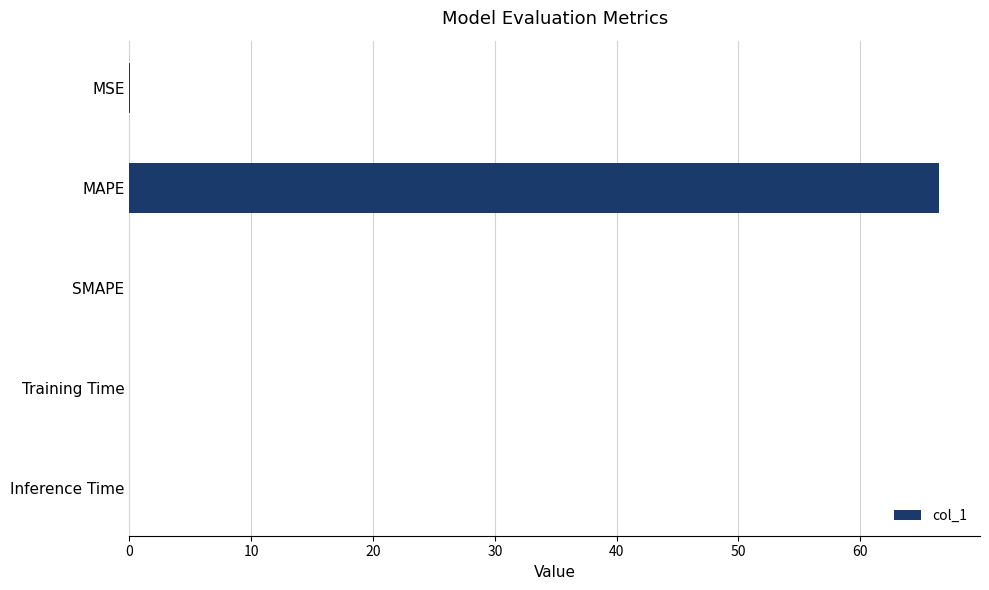

The value at SMAPE is 0.0. True or false?

True